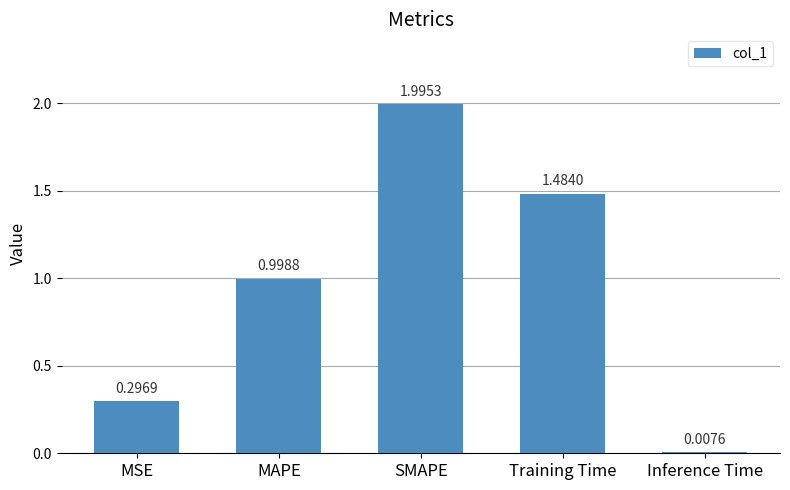

What is the change in value from MSE to Training Time?

+1.2